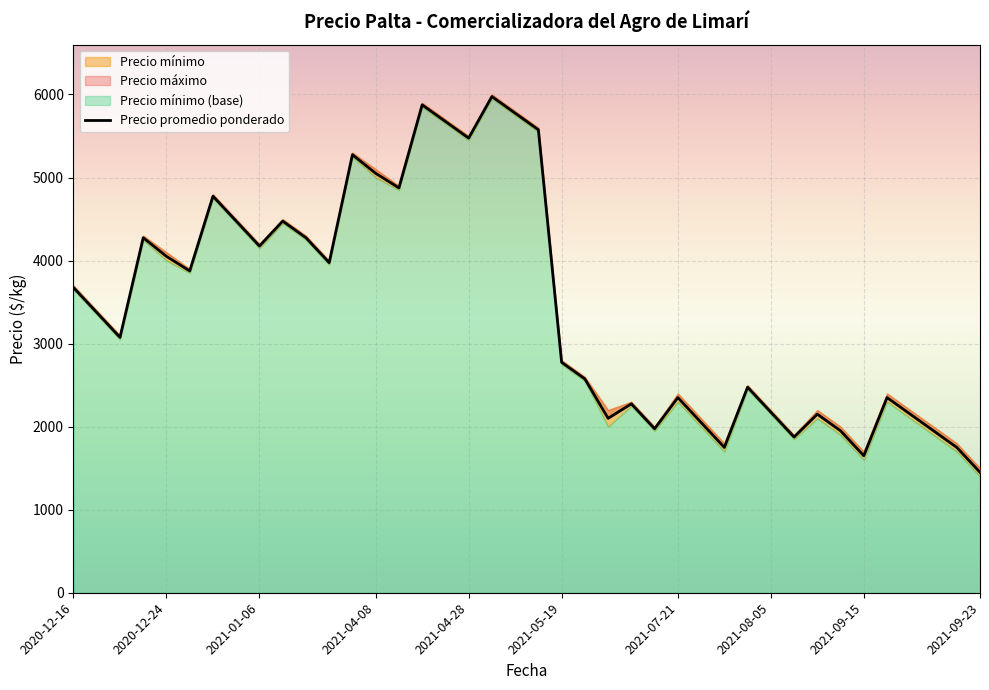

True or false: the data shows 737 at 22.

False